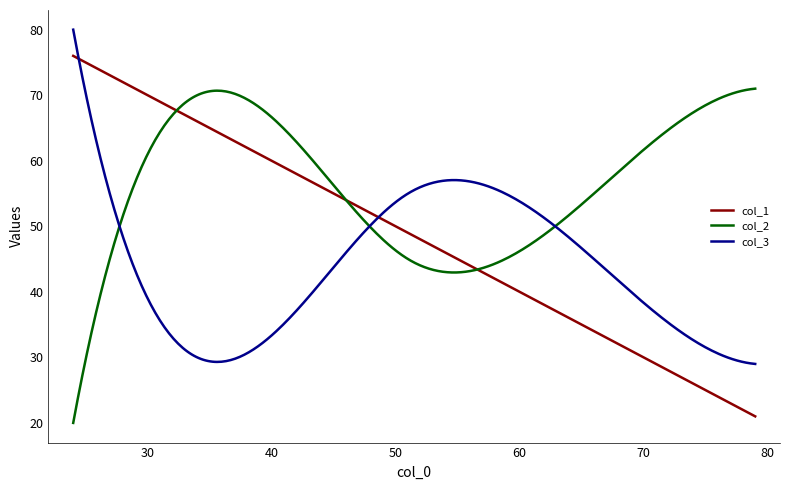

List the series in order of their peak value, lowest first.

col_2, col_1, col_3